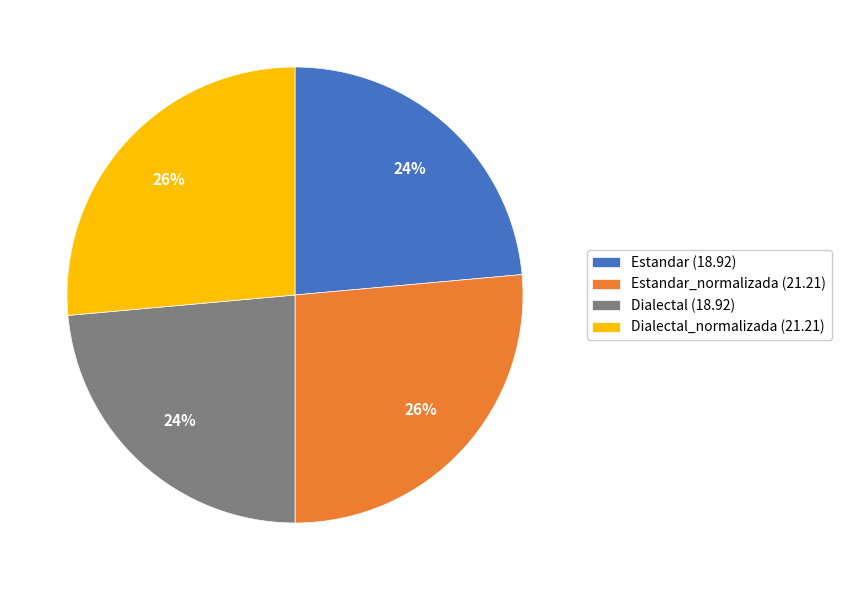

To the nearest percent, what percentage of the pie is Dialectal (18.92)?

24%